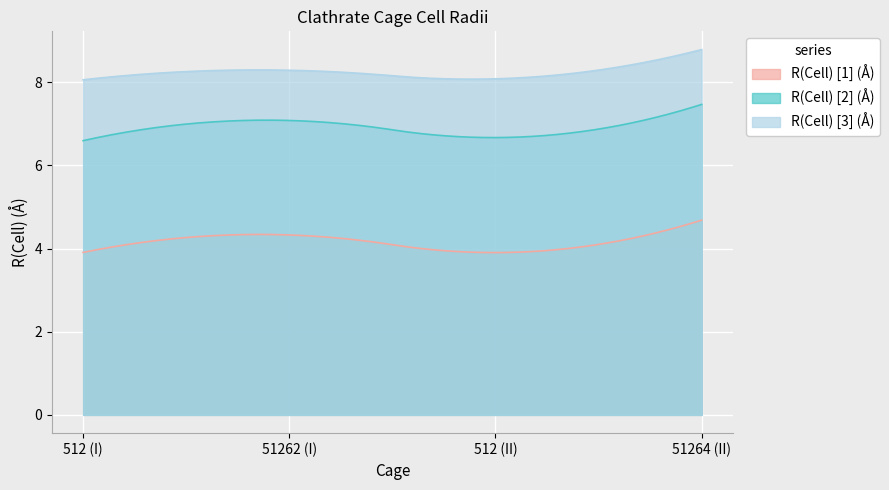

What is the average value of the R(Cell) [3] (Å) series?

8.2